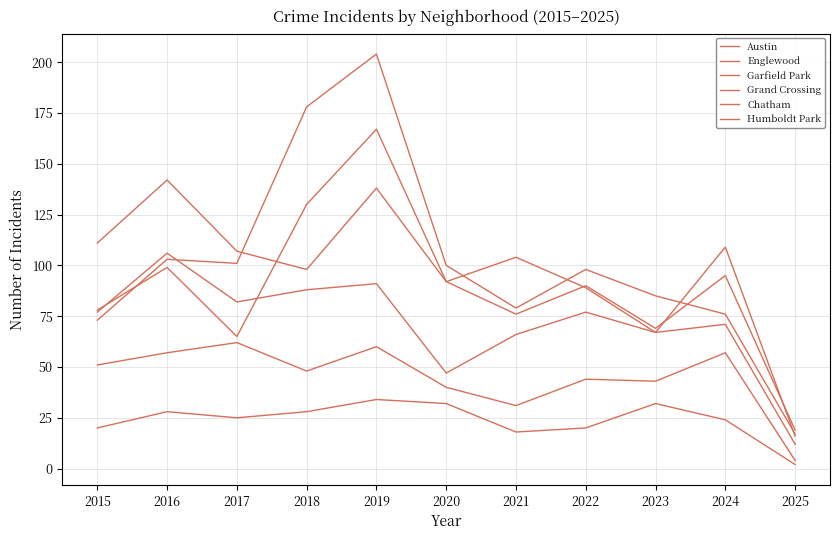

How many lines are shown in the chart?

6